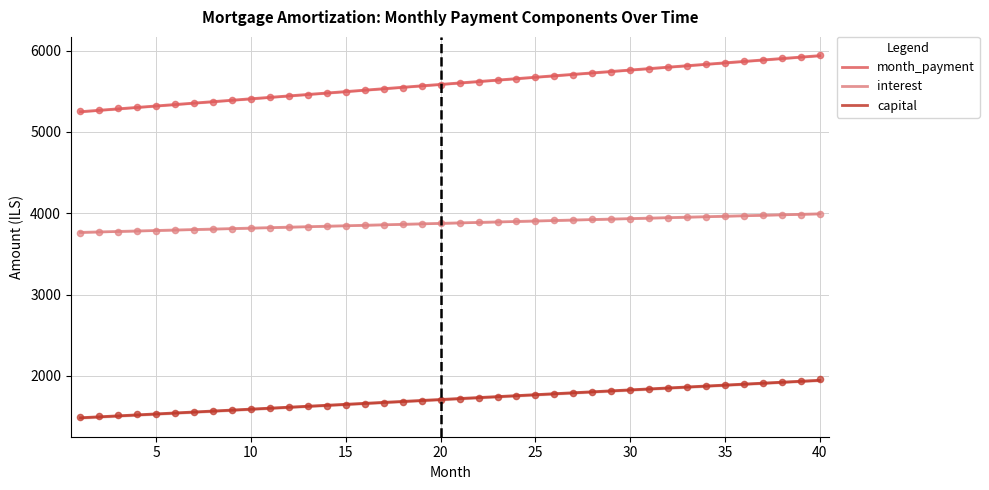

Which series reaches the minimum Y coordinate?

capital